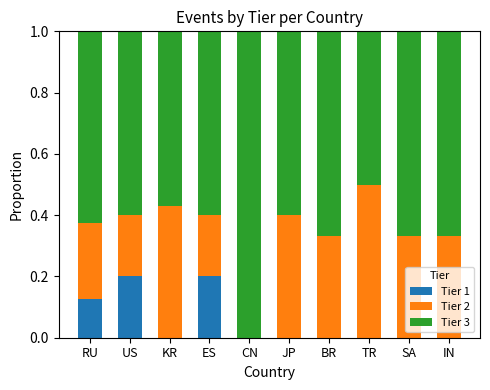

What is the total value across all series at RU?

1.0